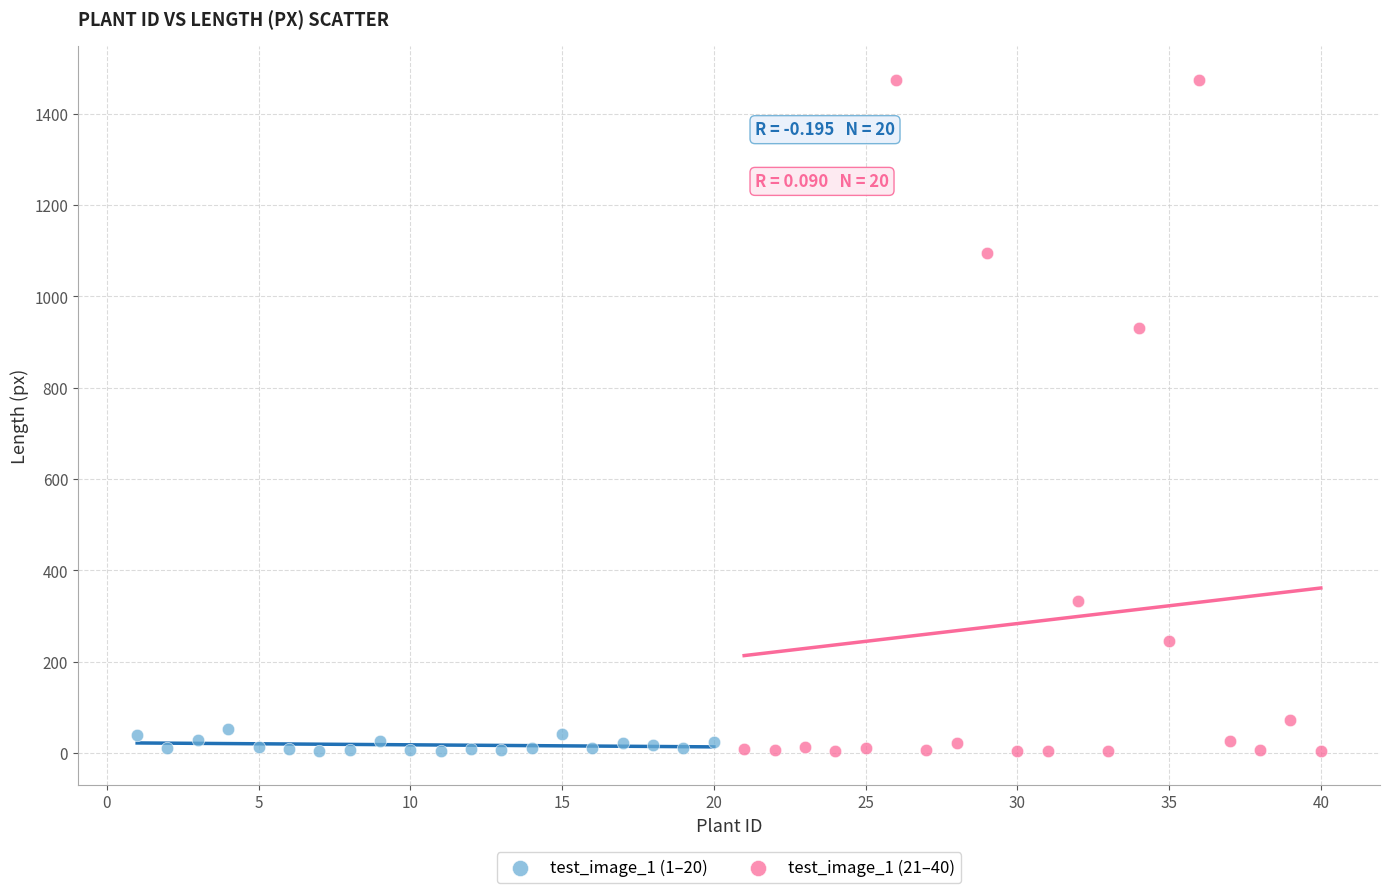

Which series has the largest Y range (max minus min)?

test_image_1 (21–40)